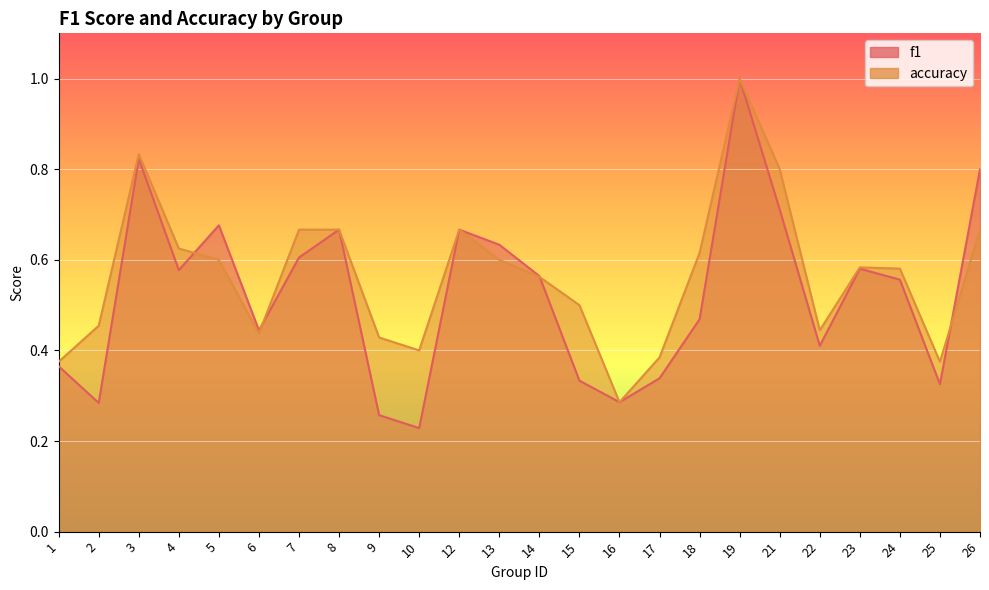

What is the value of the accuracy point at the 7th from the left?

0.7